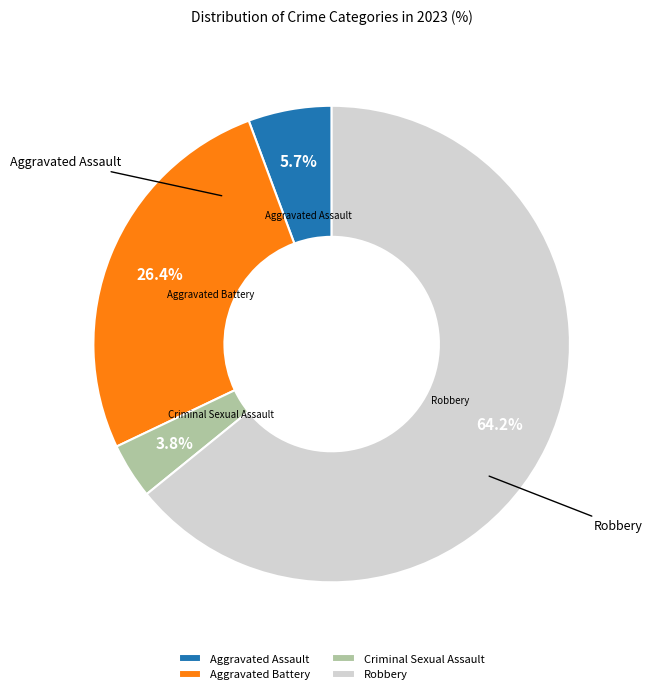

What portion of the pie excludes Aggravated Battery?

73.6%